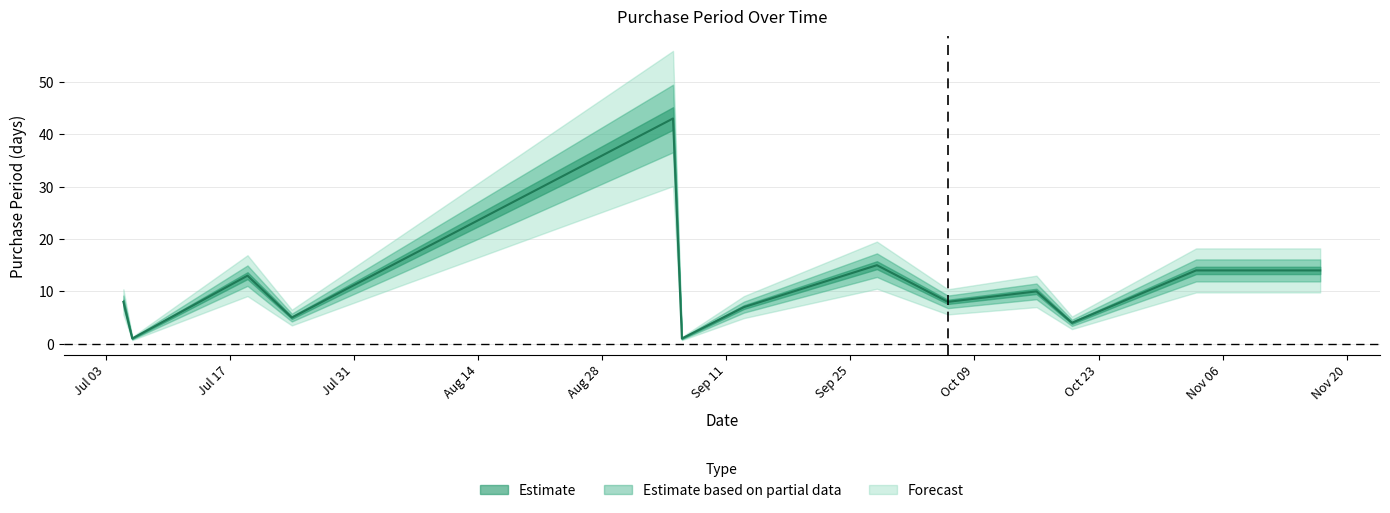

Is this an area chart (filled region under the line)?

No